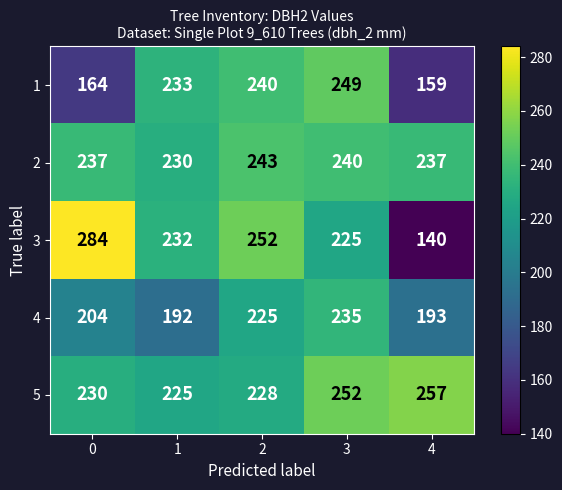

What is the average value of the 4 series?

210